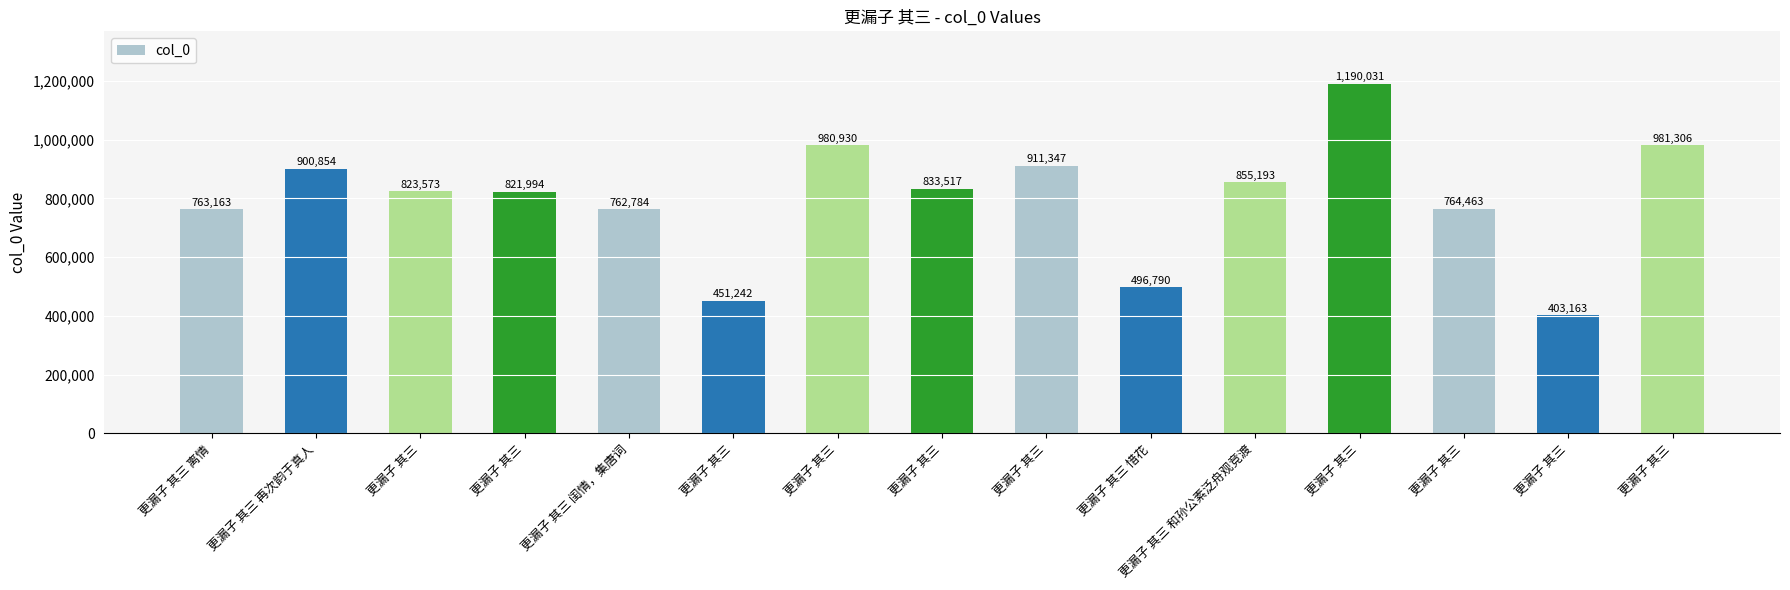

The chart shows a value of 186689 at 更漏子 其三 再次韵于真人. True or false?

False